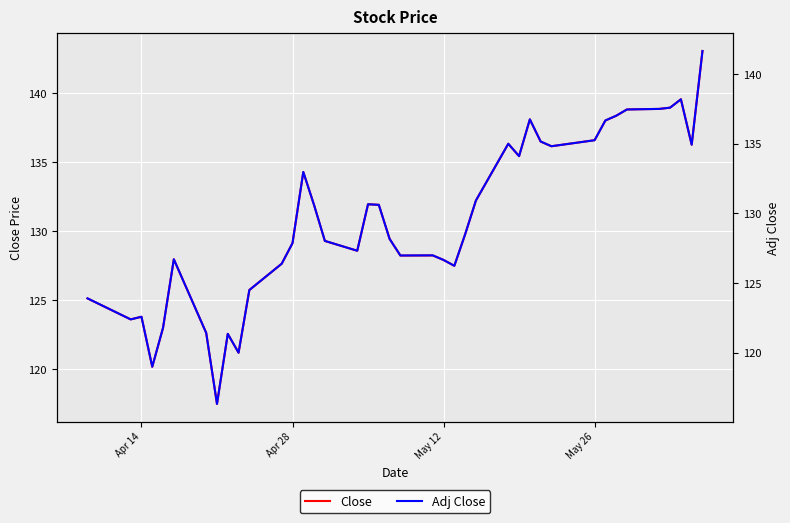

True or false: Close and Adj Close intersect in this chart.

False